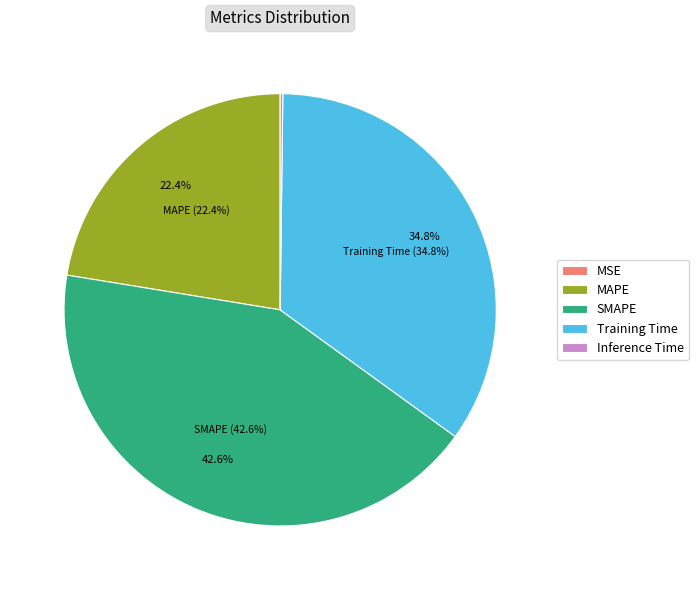

Is it true that MAPE is 31% of the pie?

False